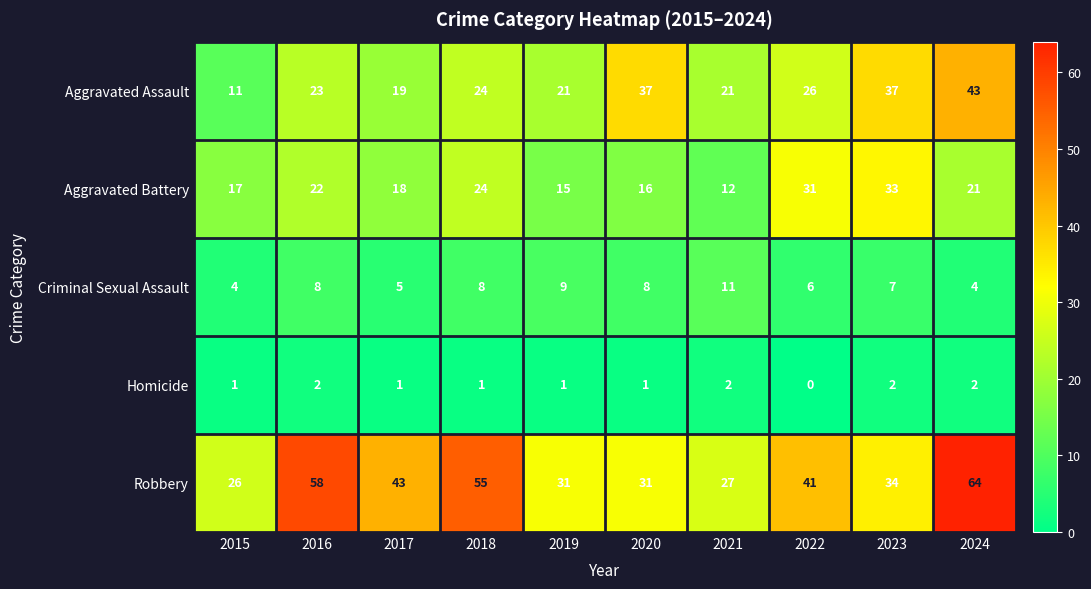

How many series are shown in this chart?

5